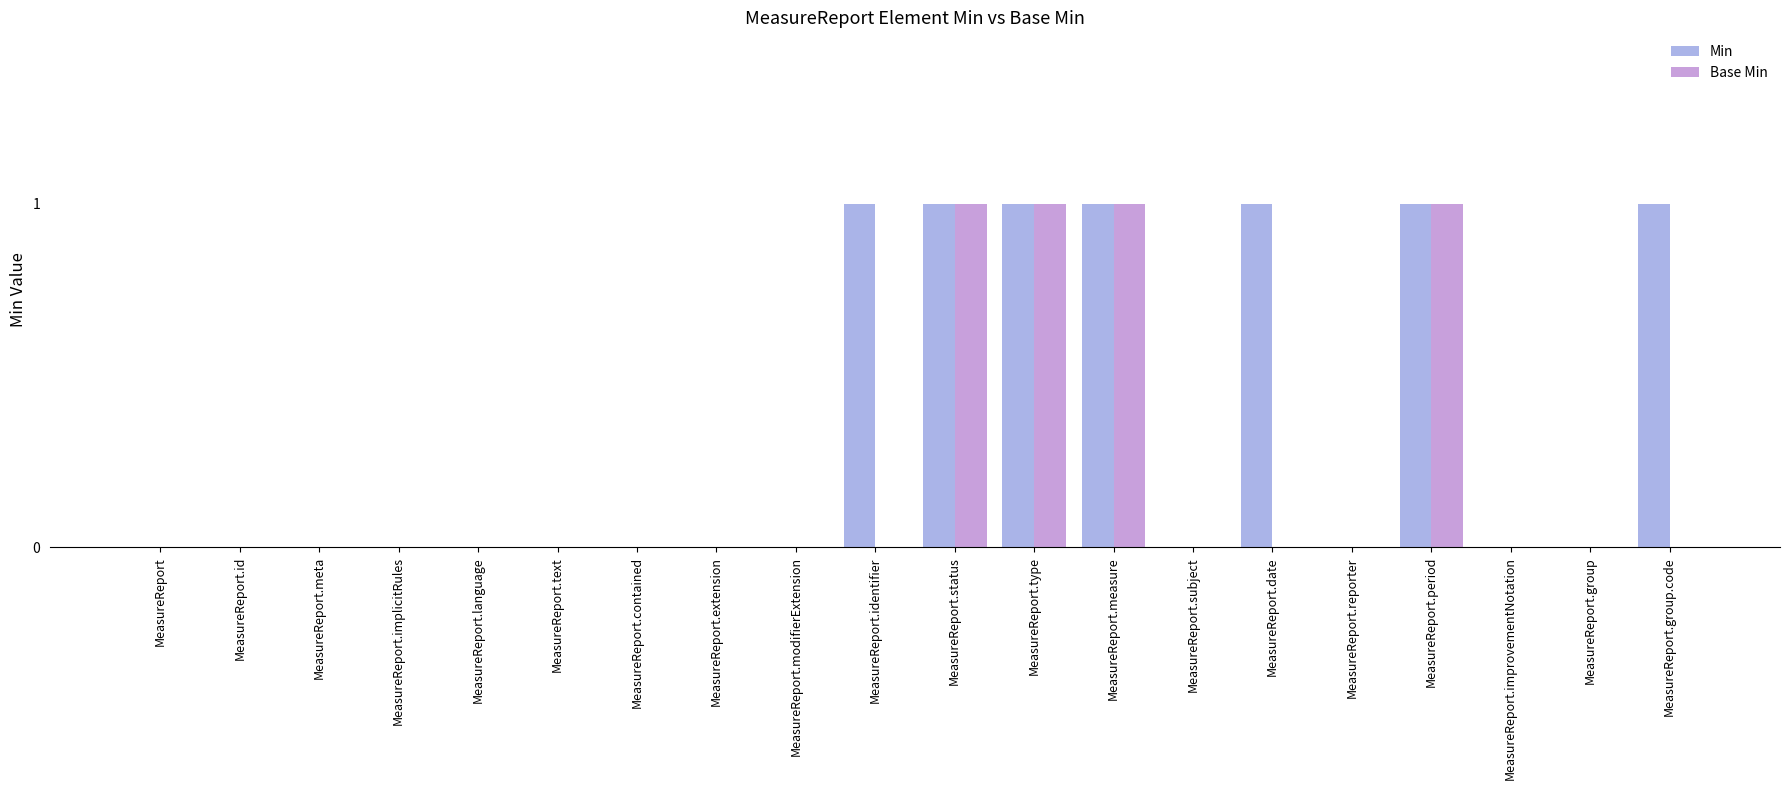

The Min series shows 0 at MeasureReport.reporter. True or false?

True